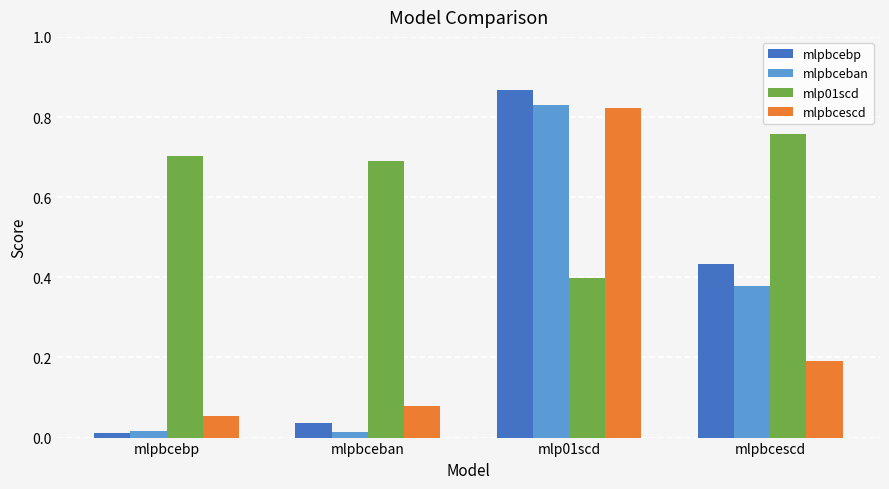

What position from the right is mlpbcescd?

1